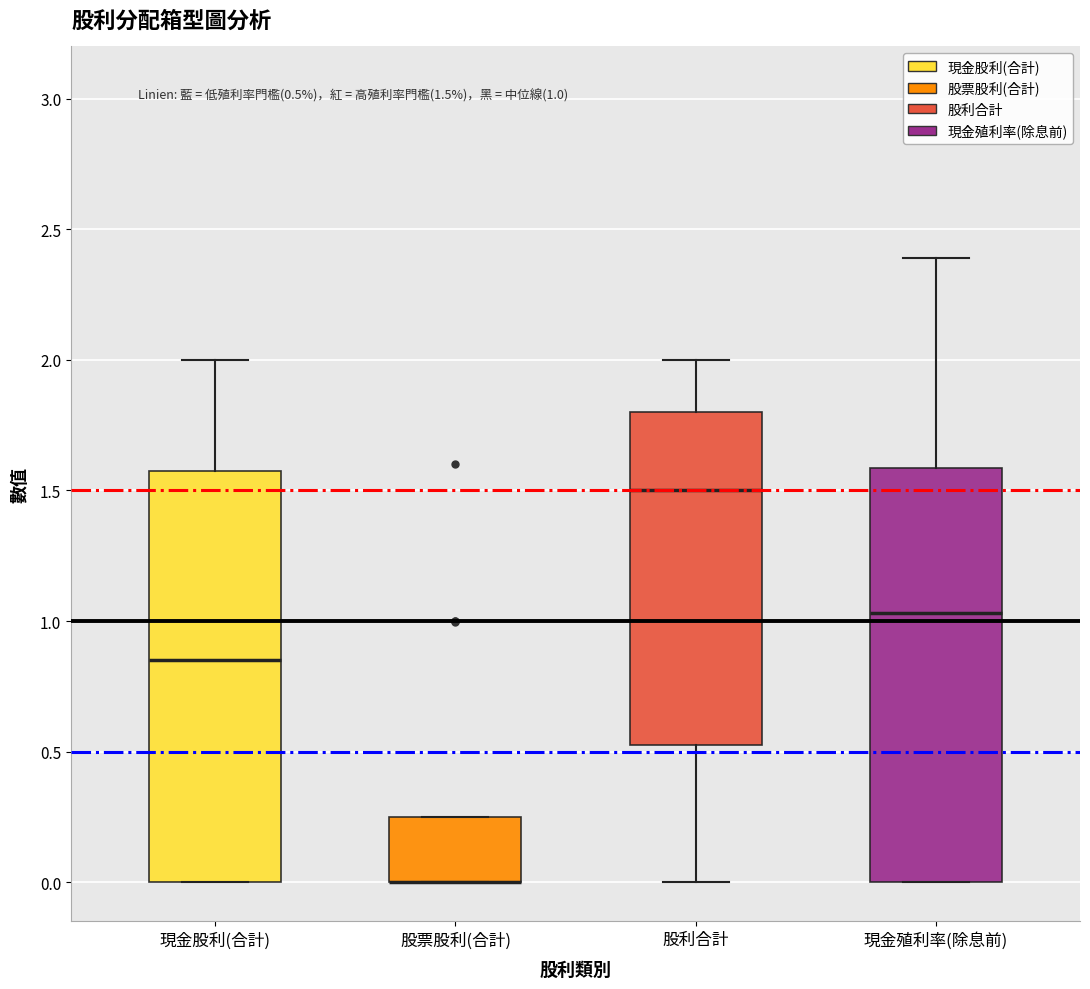

Where is the lower edge of the box for 現金殖利率(除息前) on the y-axis? The values are not printed on the chart, so give them approximately, as read against the axis.

0.00